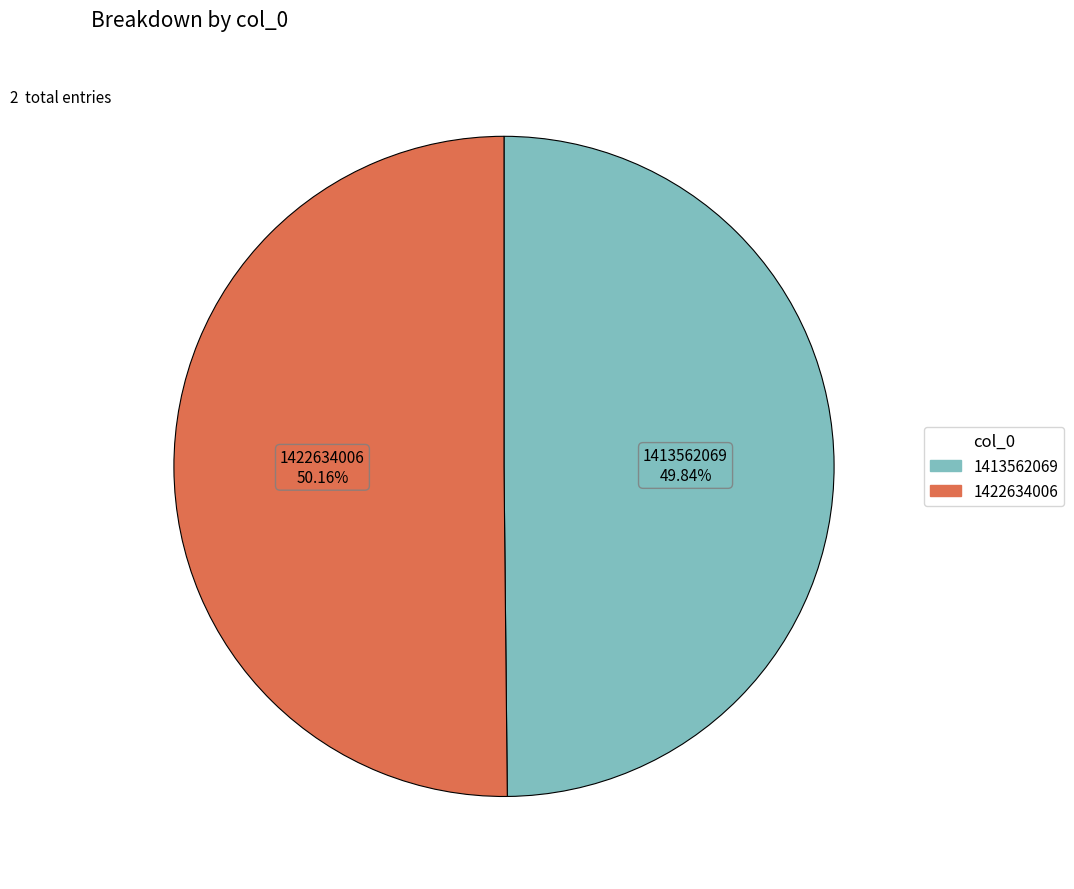

Is the sum of 1422634006 and 1413562069 greater than half?

Yes